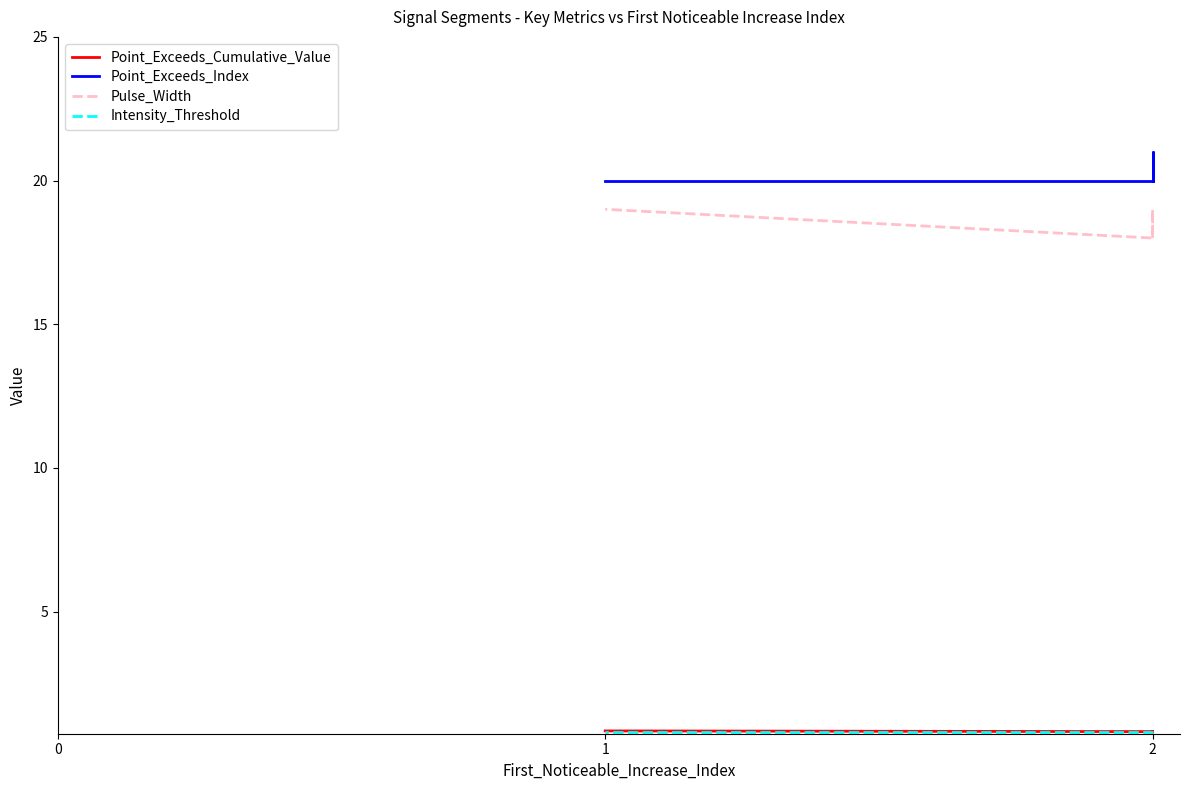

What is the smallest value displayed?

0.8